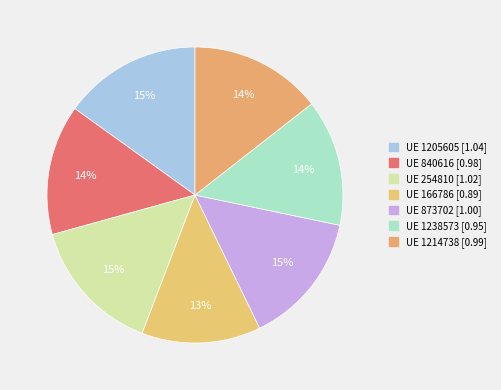

How many segments does this pie chart have?

7